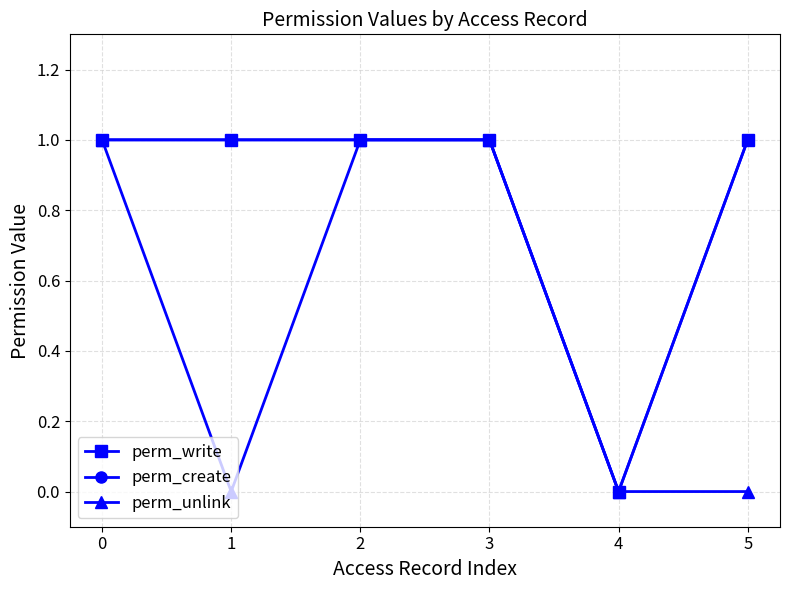

What is the greatest value displayed?

1